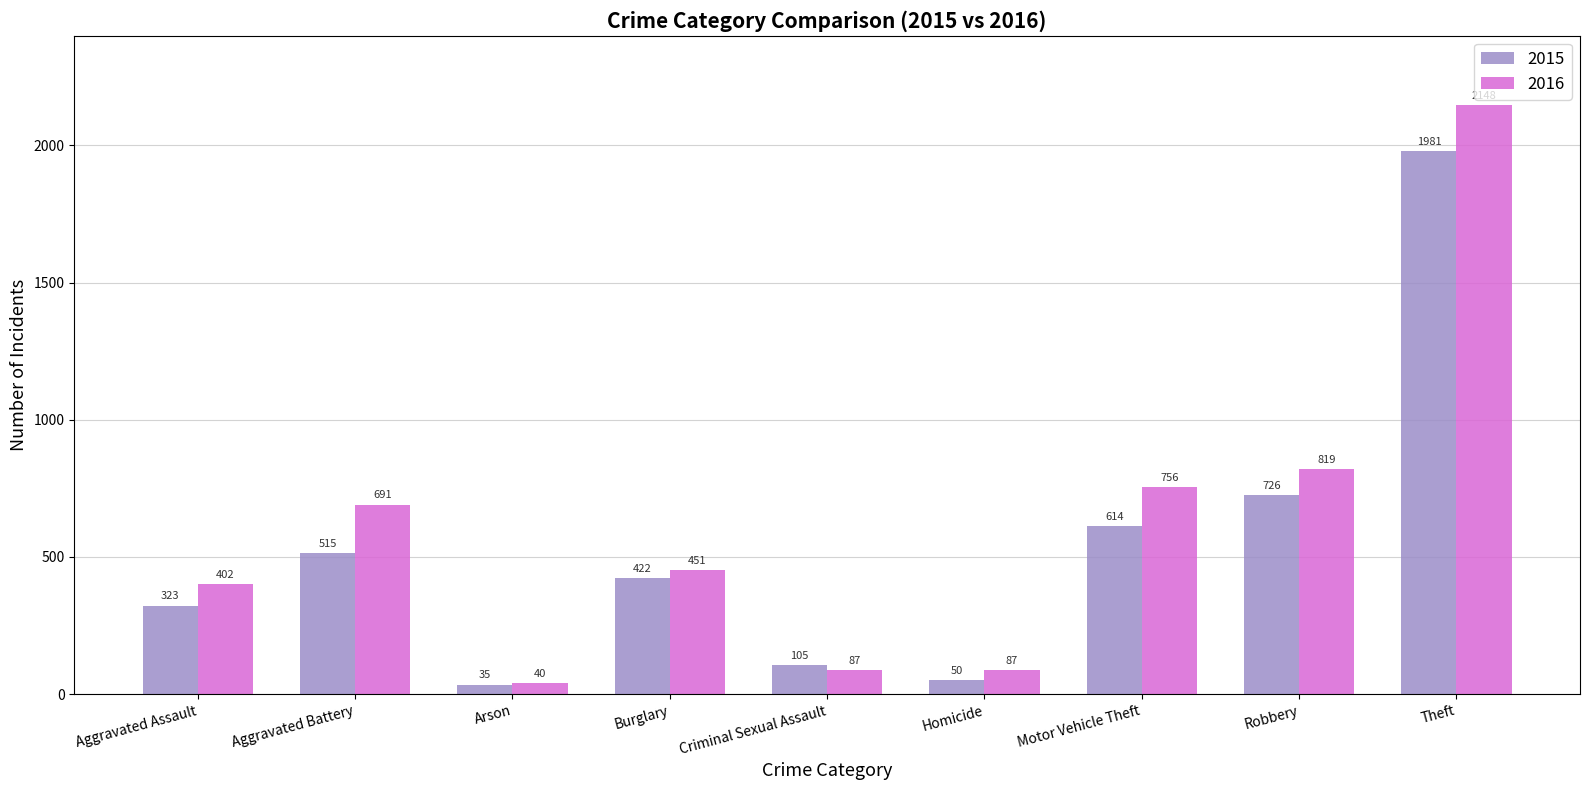

Rank the series at Homicide from highest to lowest value.

2016, 2015